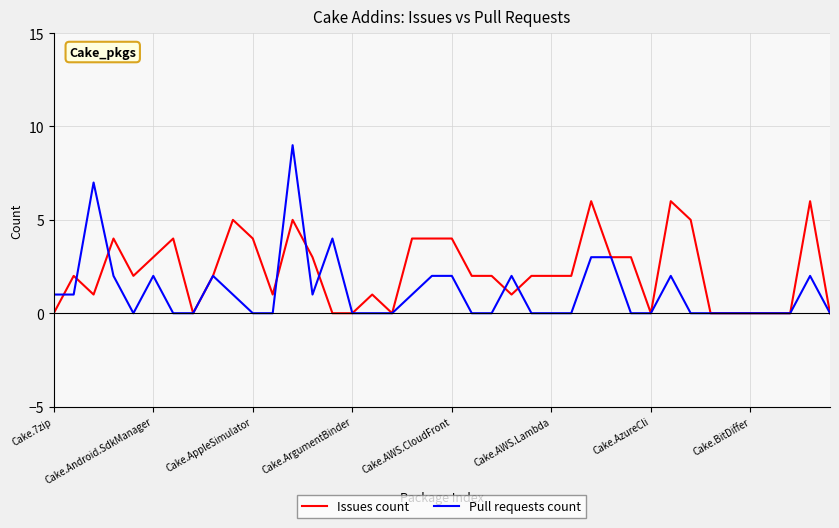

How many lines are shown in the chart?

2